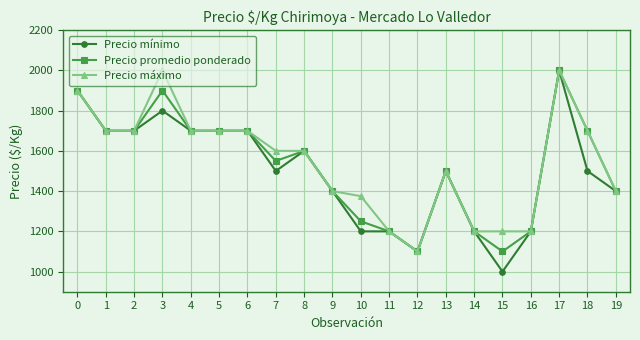

The value of Precio promedio ponderado at 6 is 1700. True or false?

True